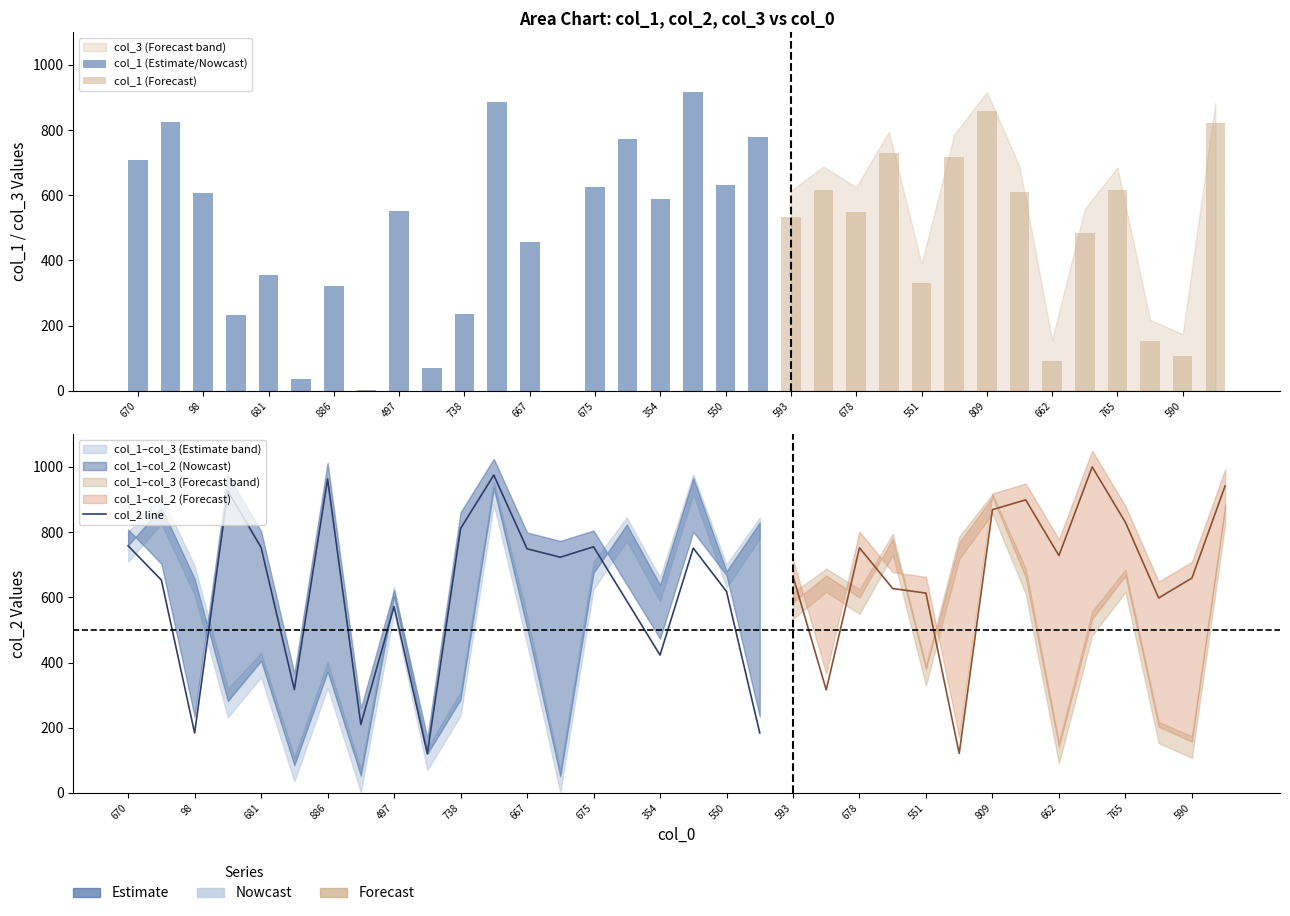

Reading right to left, what are all the values shown in this chart?

col_1: 33=823	32=107	31=153	30=616	29=483	28=91	27=611	26=858	25=717	24=330	23=730	22=549	21=617	20=534	19=780	18=630	17=916	16=588	15=773	14=625	13=1	12=457	11=885	10=237	9=70	8=553	7=3	6=322	5=35	4=355	3=232	2=607	1=826	0=709
col_2: 33=942	32=659	31=598	30=830	29=1000	28=728	27=899	26=869	25=121	24=613	23=627	22=752	21=316	20=665	19=184	18=618	17=751	16=423	15=589	14=755	13=723	12=749	11=975	10=811	9=120	8=572	7=210	6=963	5=317	4=753	3=926	2=184	1=653	0=758
col_3: 33=884	32=174	31=218	30=685	29=558	28=156	27=689	26=917	25=786	24=390	23=795	22=625	21=688	20=614	19=845	18=701	17=977	16=661	15=845	14=709	13=71	12=545	11=953	10=311	9=137	8=633	7=72	6=401	5=109	4=430	3=320	2=697	1=911	0=801